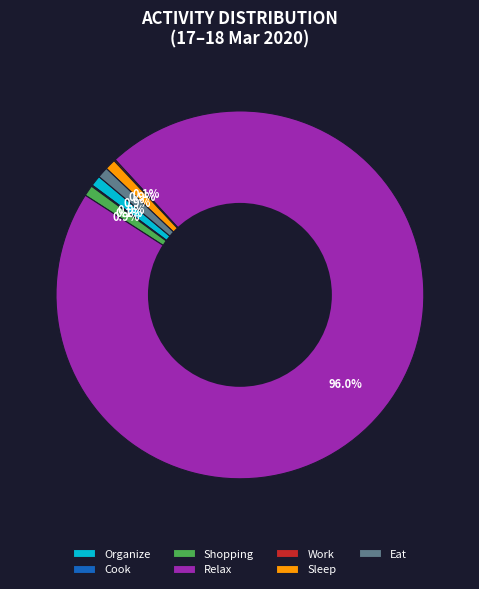

Between Organize and Relax, which is larger?

Relax